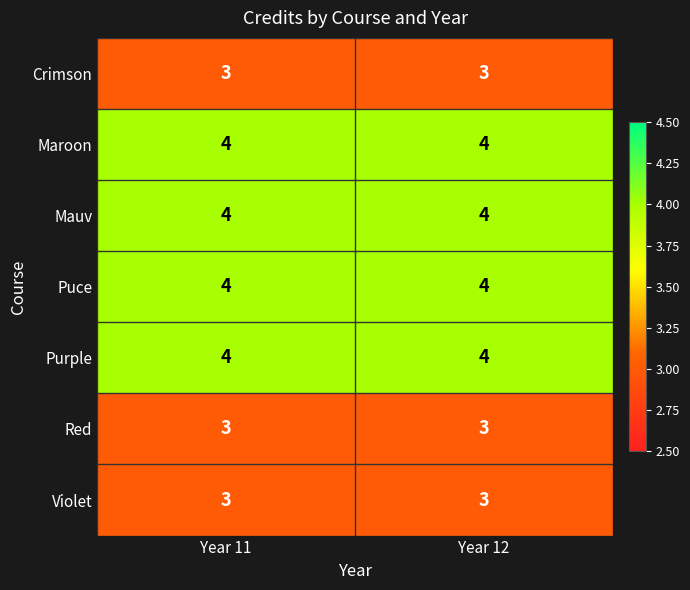

At how many categories does at least one series exceed 3?

2